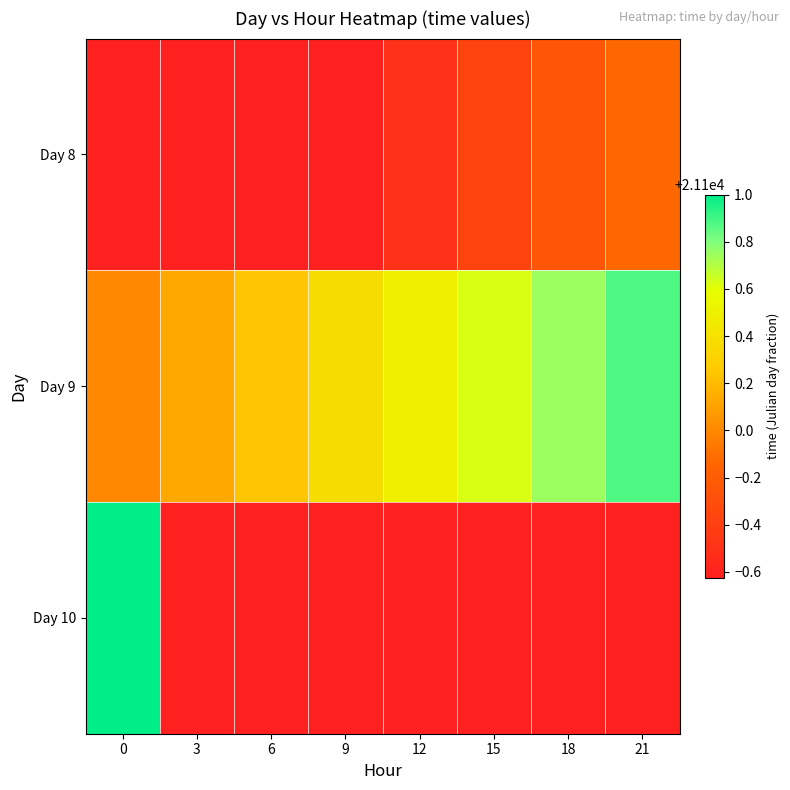

At 3, list the series in order from smallest to largest.

Day 8, Day 9, Day 10